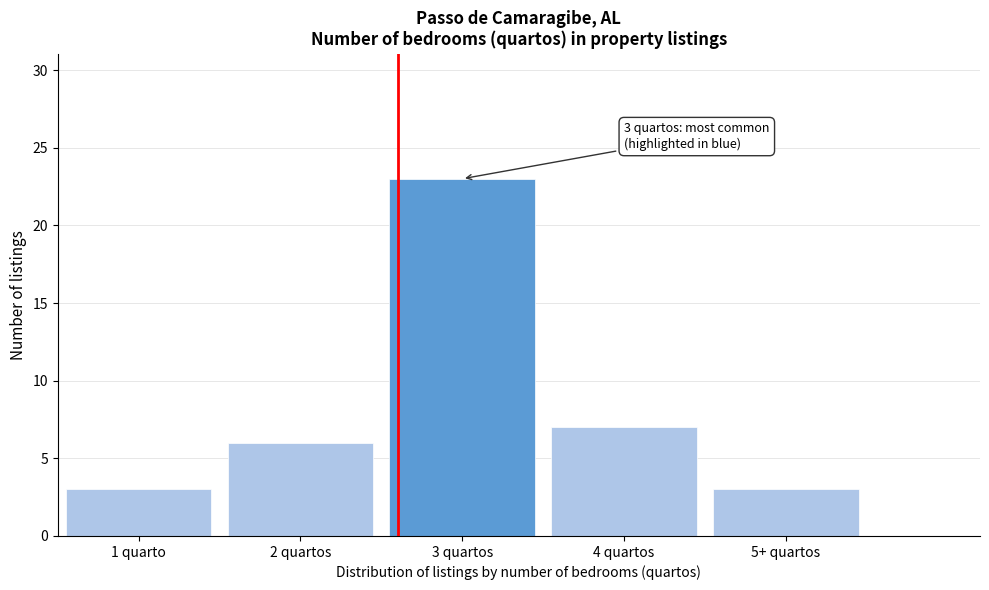

Reading right to left, what are all the values shown in this chart?

5+ quartos=3	4 quartos=7	3 quartos=23	2 quartos=6	1 quarto=3